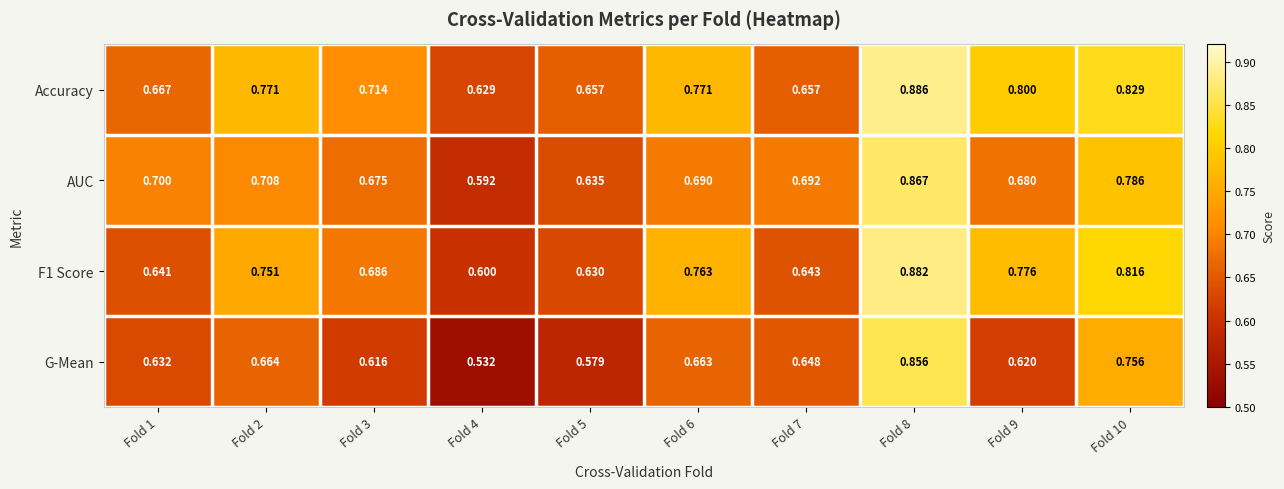

Count the number of data series in this chart.

4